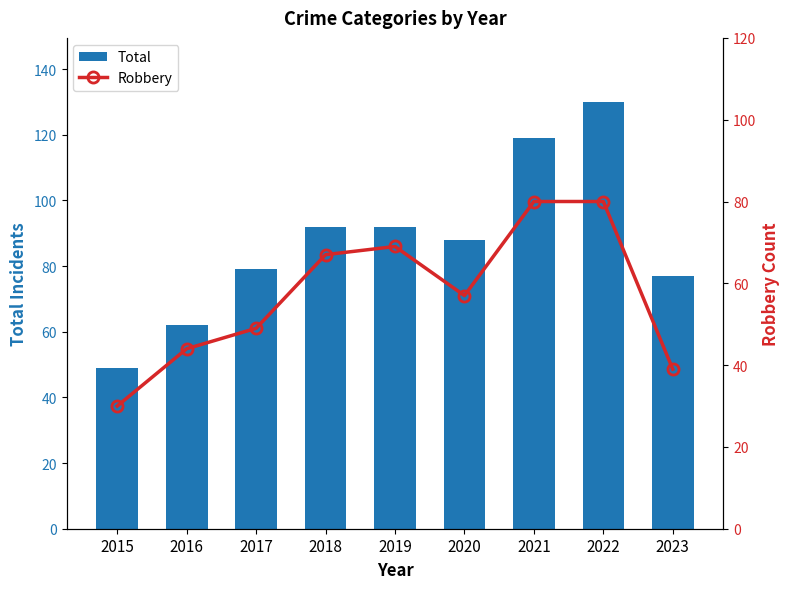

Which series has the largest total across all categories?

Total